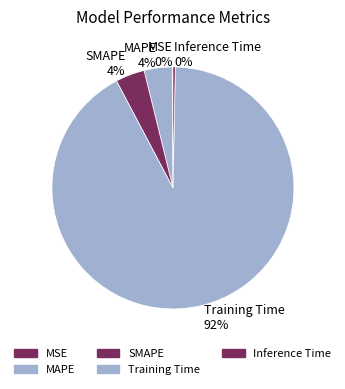

Between SMAPE and Inference Time, which is larger?

SMAPE